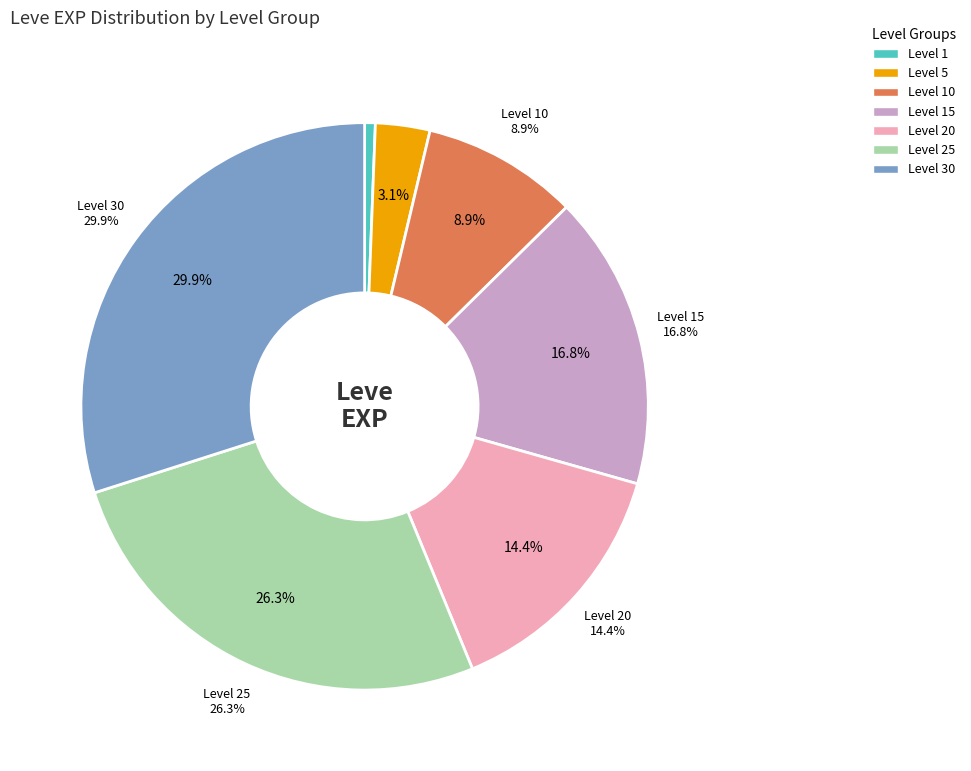

The Wind Brand slice represents 1% of the pie. True or false?

False